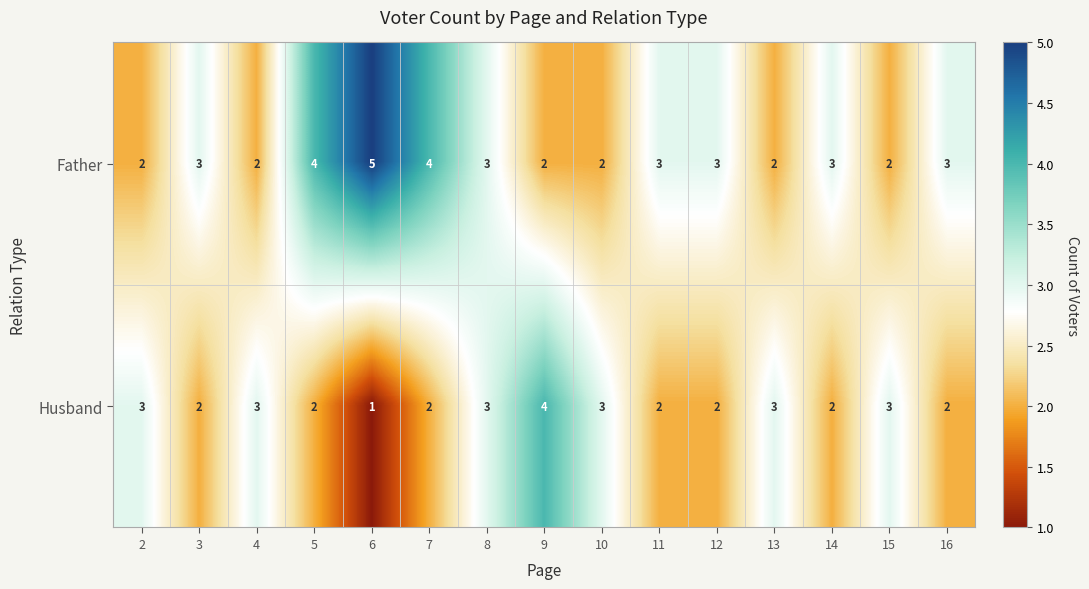

How many distinct data groups are displayed?

2